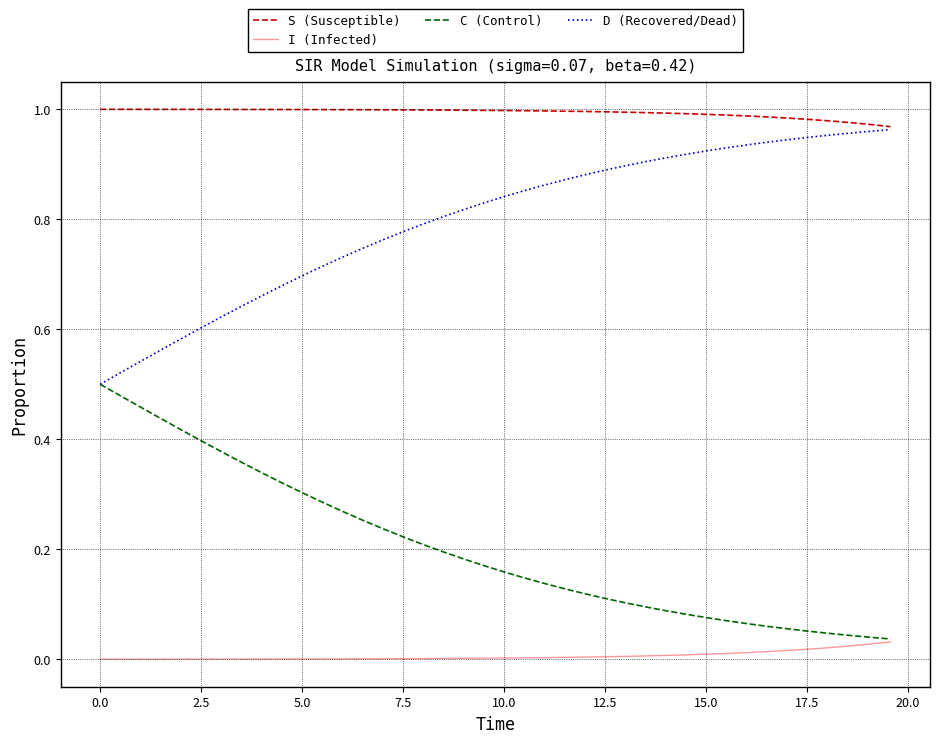

List the series in order of their overall mean, highest first.

S (Susceptible), D (Recovered/Dead), C (Control), I (Infected)